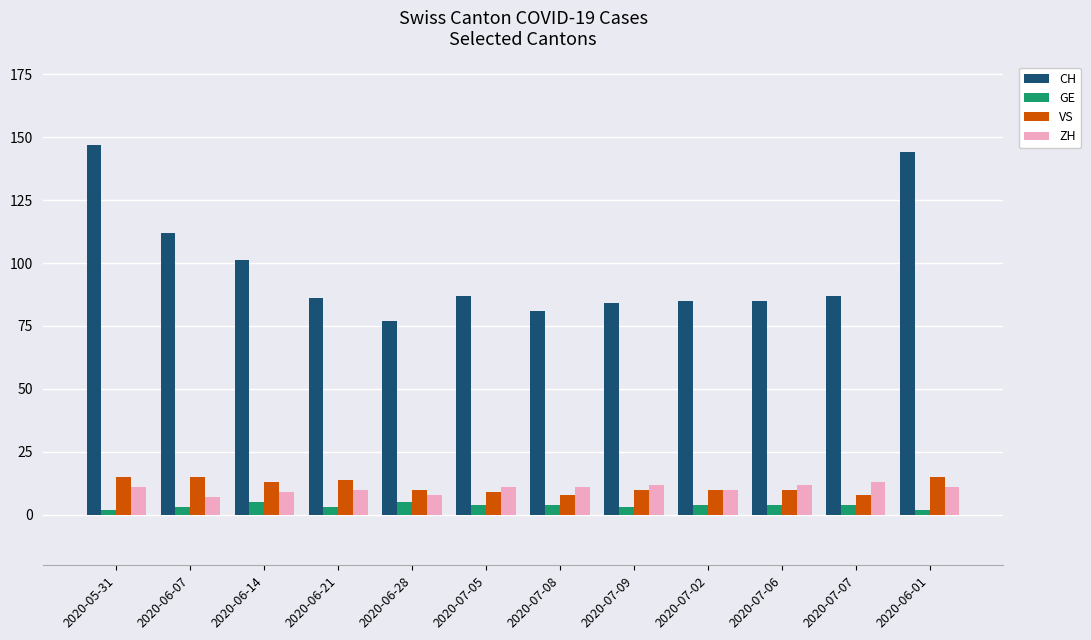

What position from the right is 2020-06-21?

9